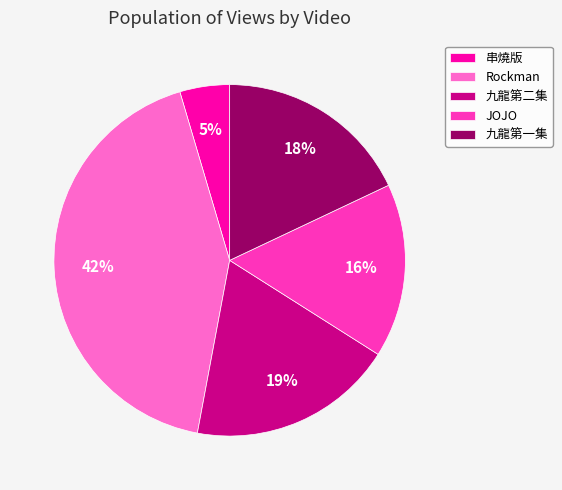

How many slices are in this pie chart?

5